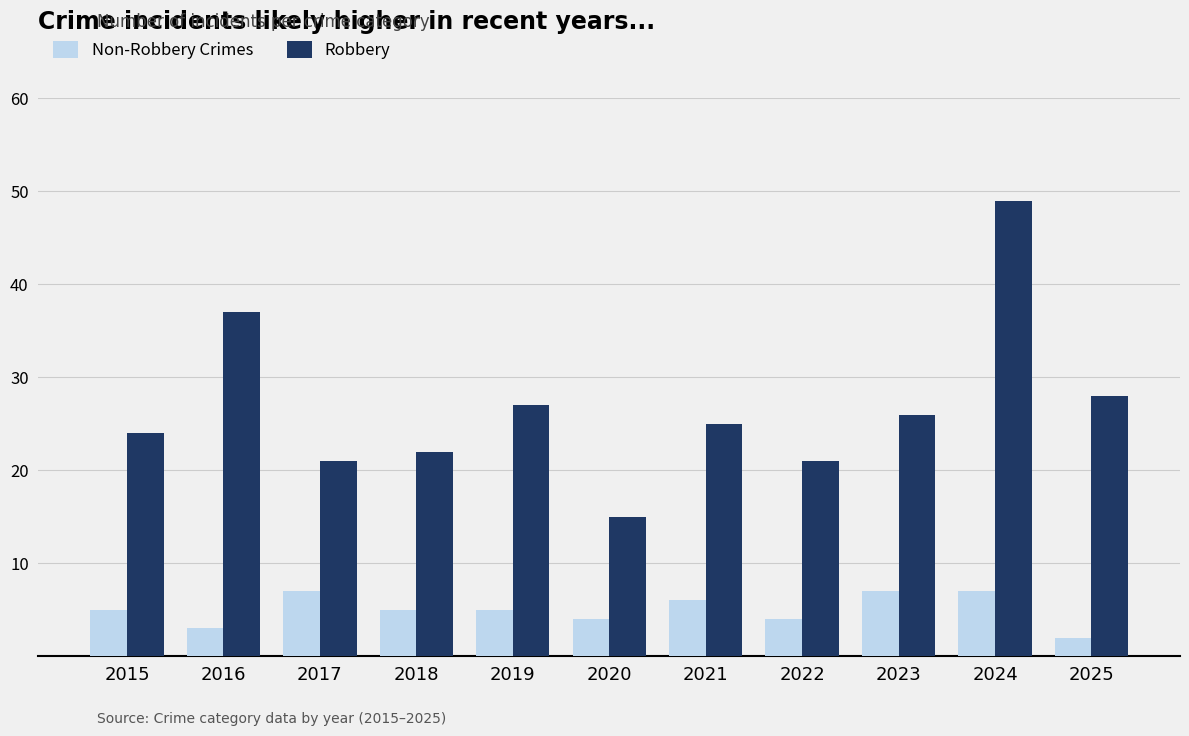

What is the value of the Robbery bar at the 7th from the left?

25